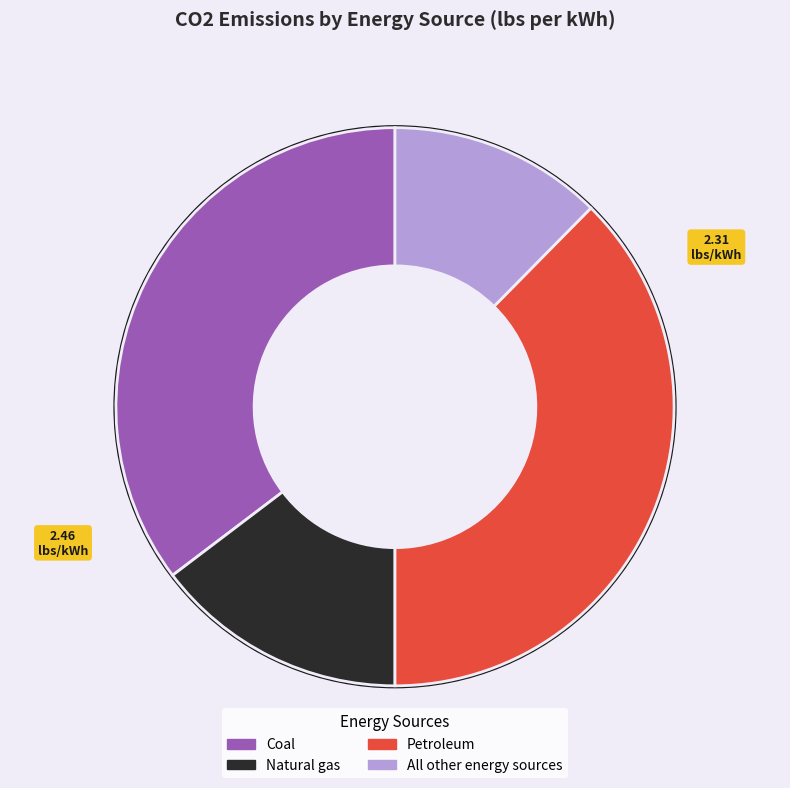

Which has a higher value, All other energy sources or Natural gas?

Natural gas